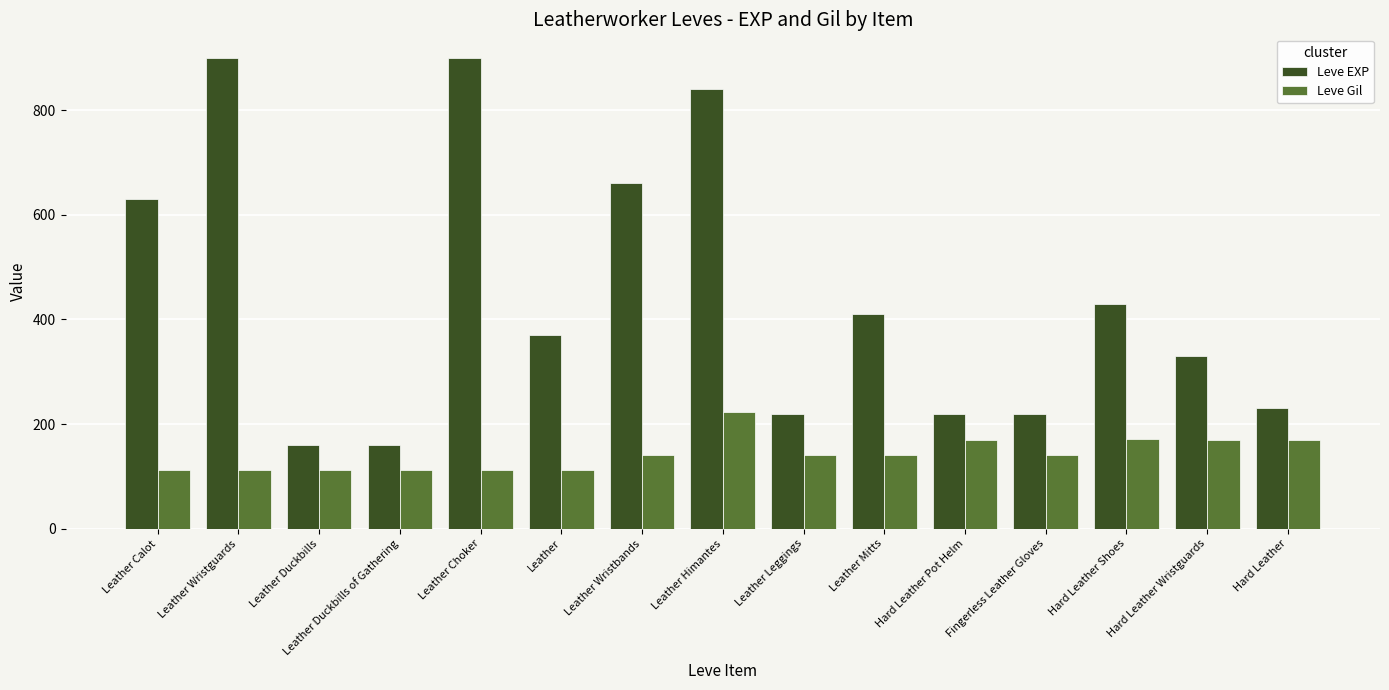

Between Leather Wristguards and Hard Leather, which series saw the biggest shift?

Leve EXP